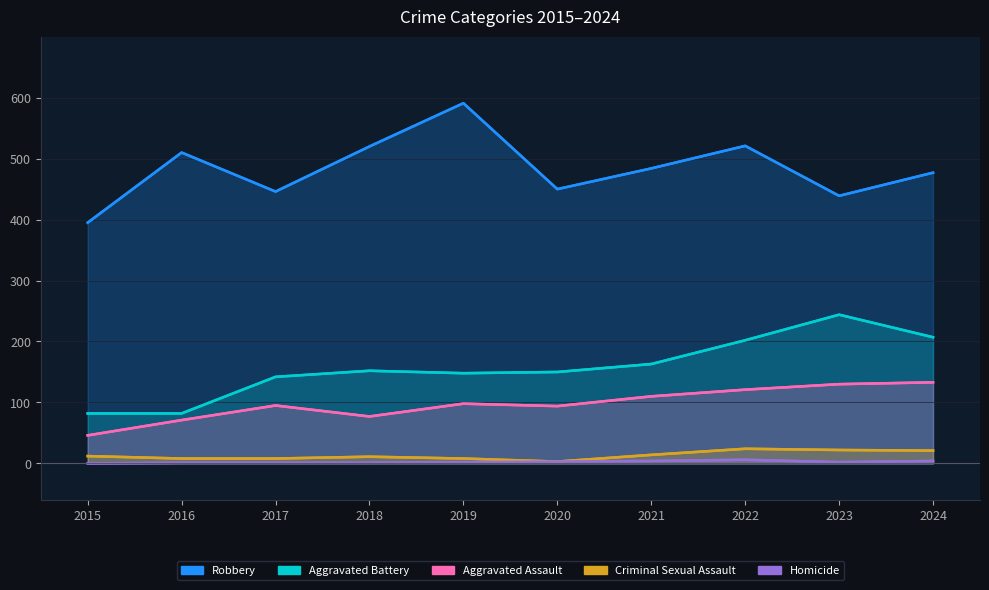

True or false: Homicide has more than 1 interior local peaks.

False